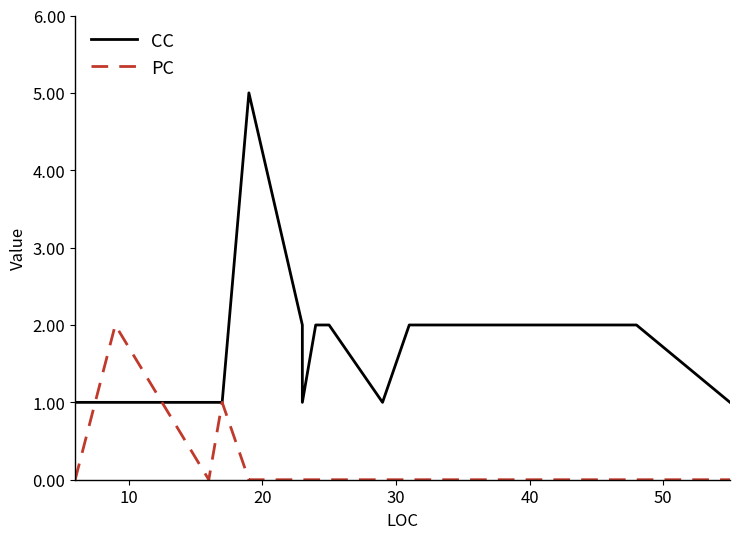

Which series has the widest spread of values?

CC